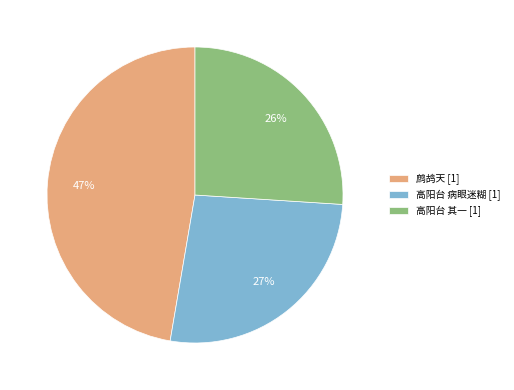

What is the ratio of the value at 高阳台 病眼迷糊 [1] to the value at 高阳台 其一 [1]?

1.0